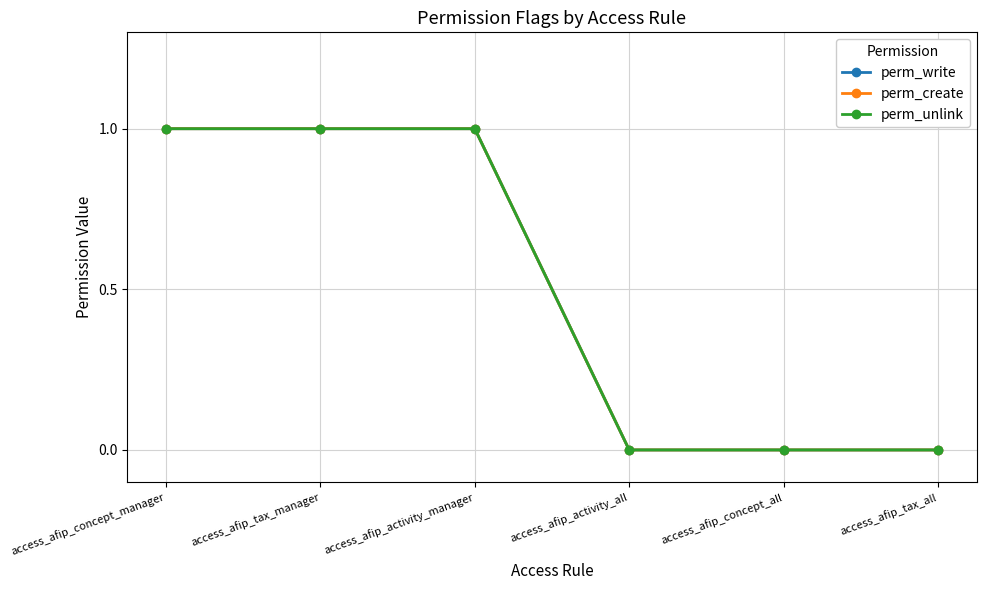

Rank the series by their maximum value, from highest to lowest.

perm_write, perm_create, perm_unlink